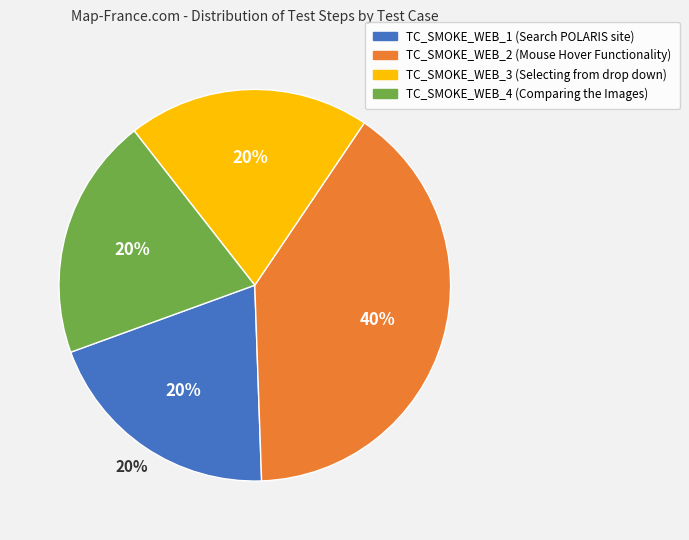

How many slices are in this pie chart?

4